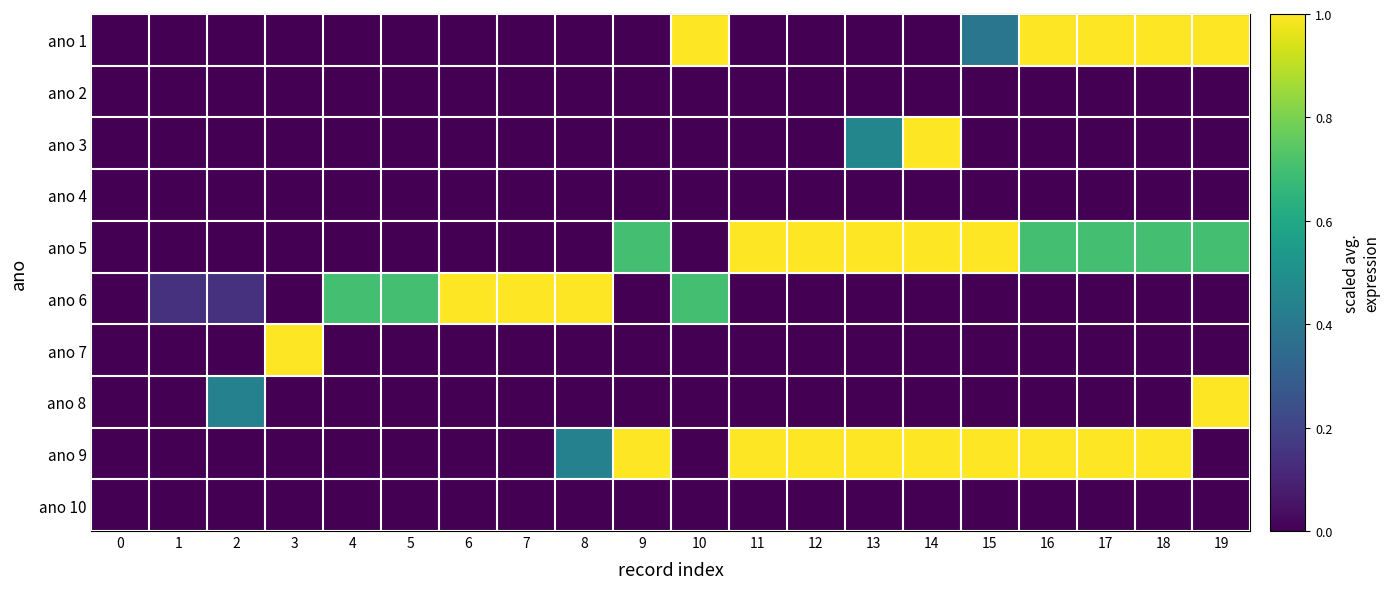

Which category has the highest value across all series?

10